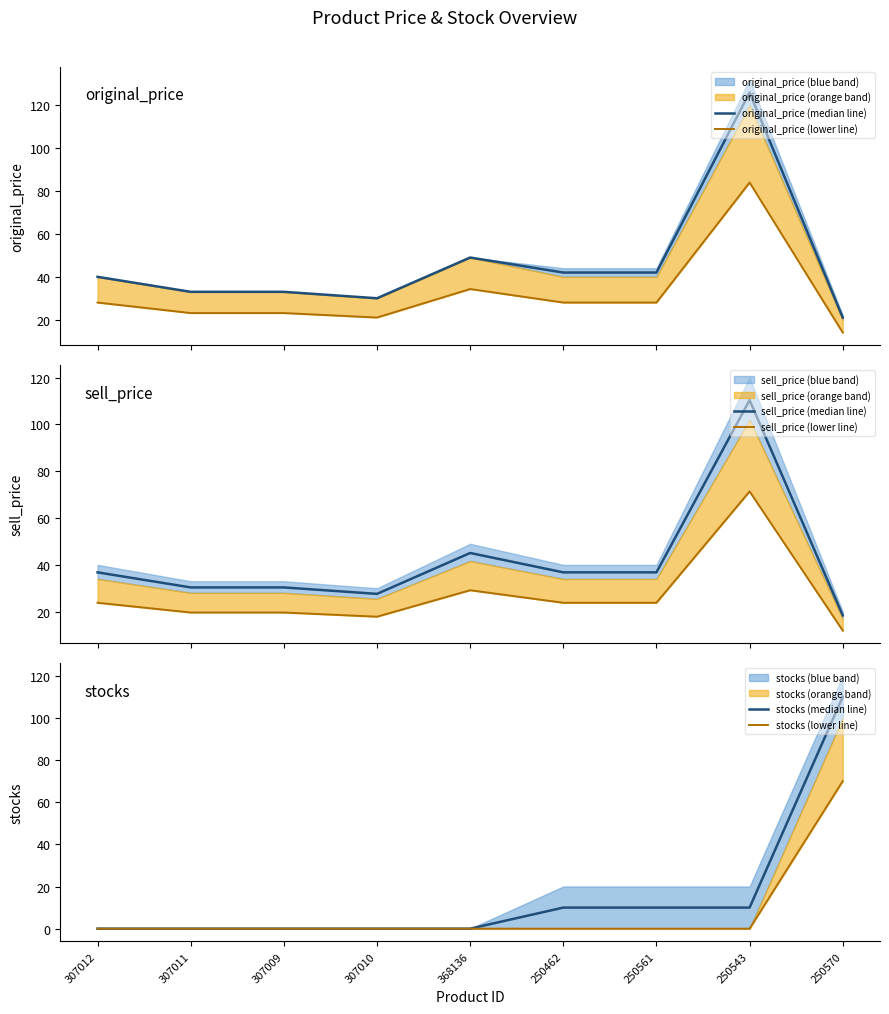

Between which two adjacent categories do stocks (median line) and original_price (median line) first intersect?

250543 and 250570